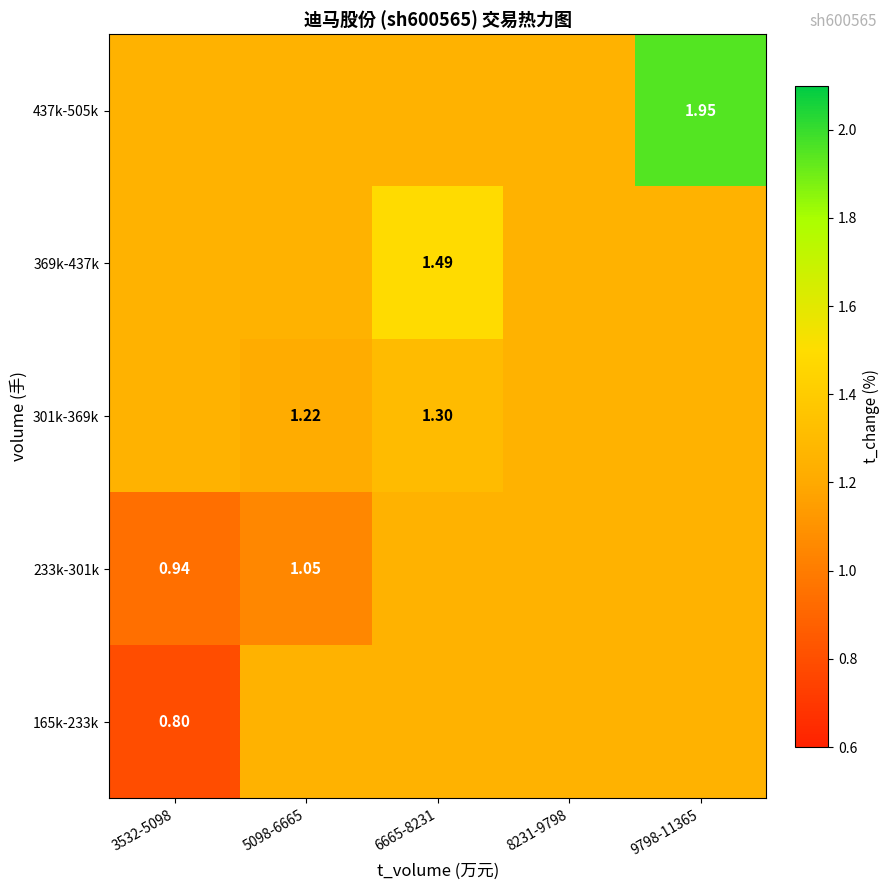

What is the approximate value of 369k-437k at 8231-9798?

1.2